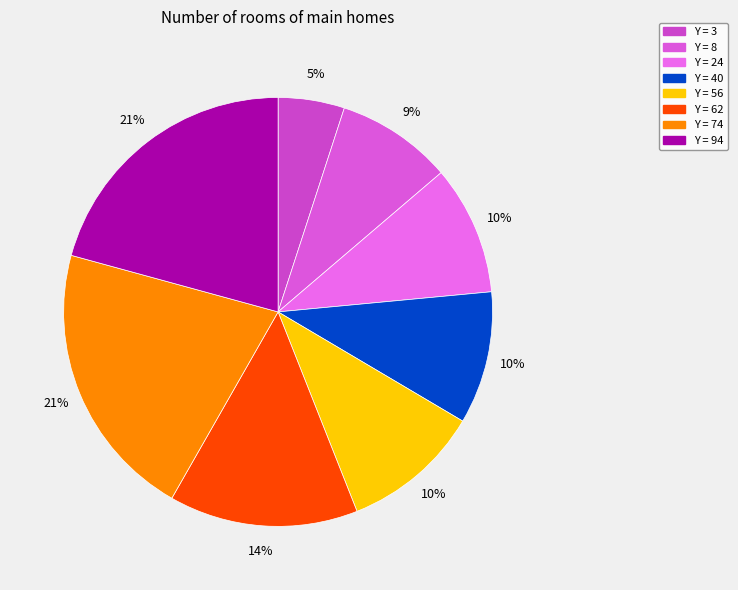

How many segments does this pie chart have?

8